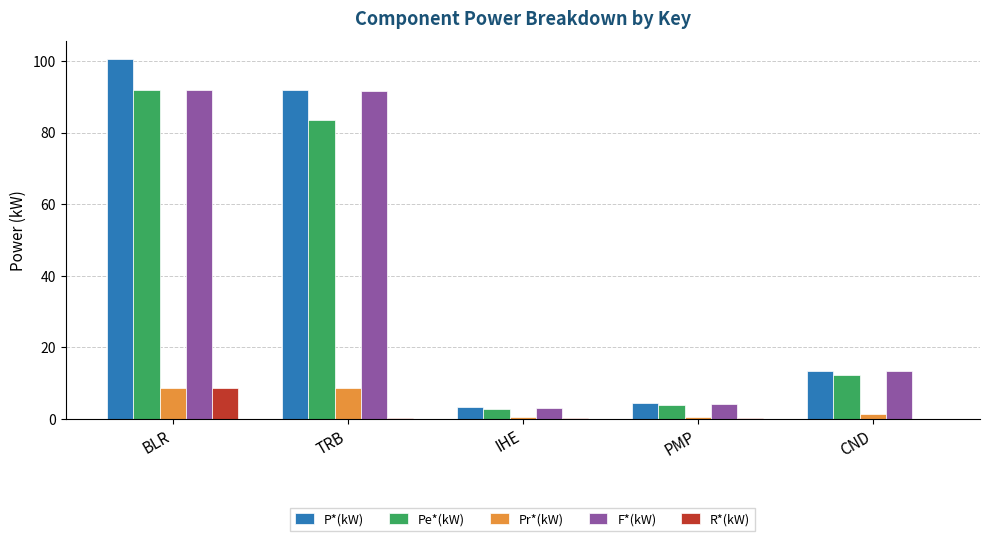

At which category is the sum across all series the highest?

BLR